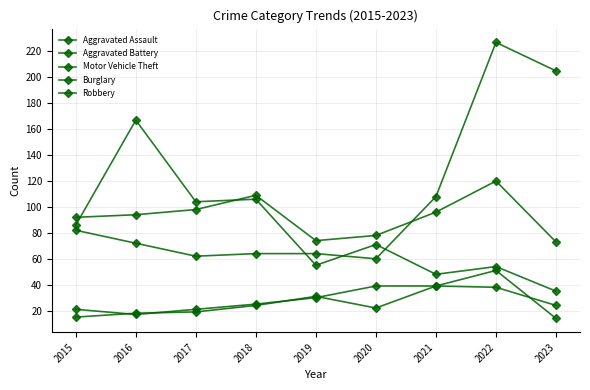

How many series are shown in this chart?

5